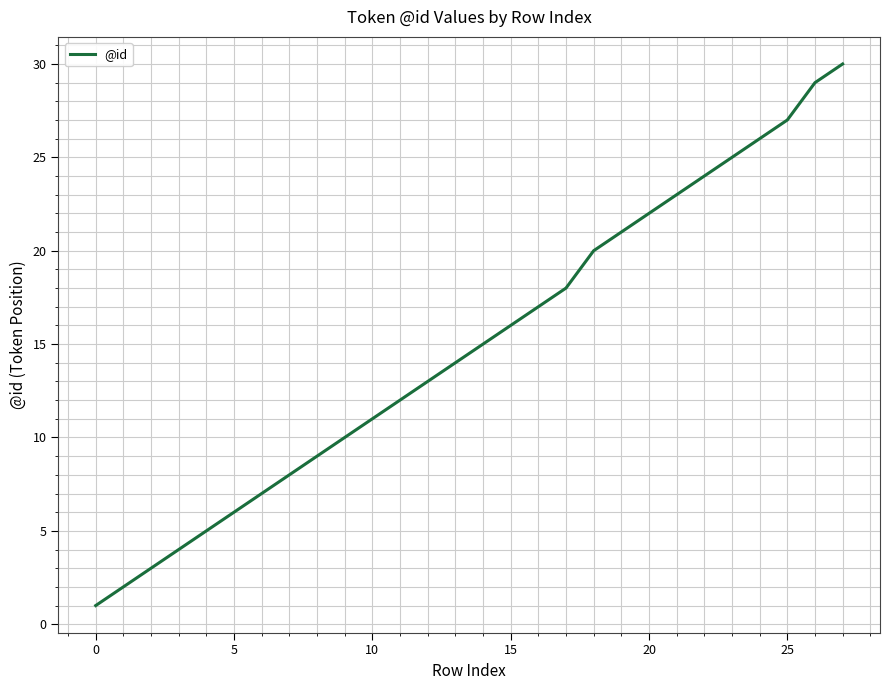

What is the difference between the maximum and minimum values?

29